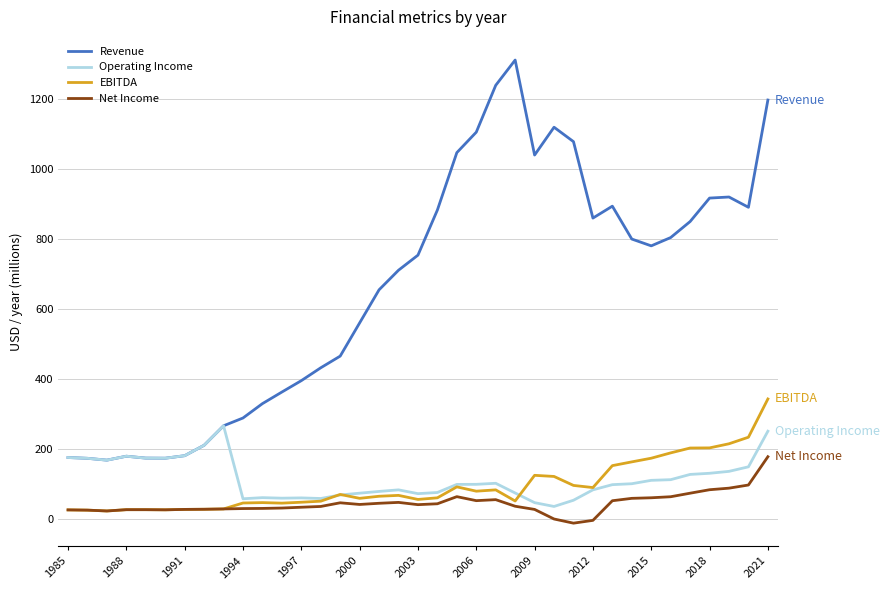

Which series has the largest range (max minus min)?

Revenue